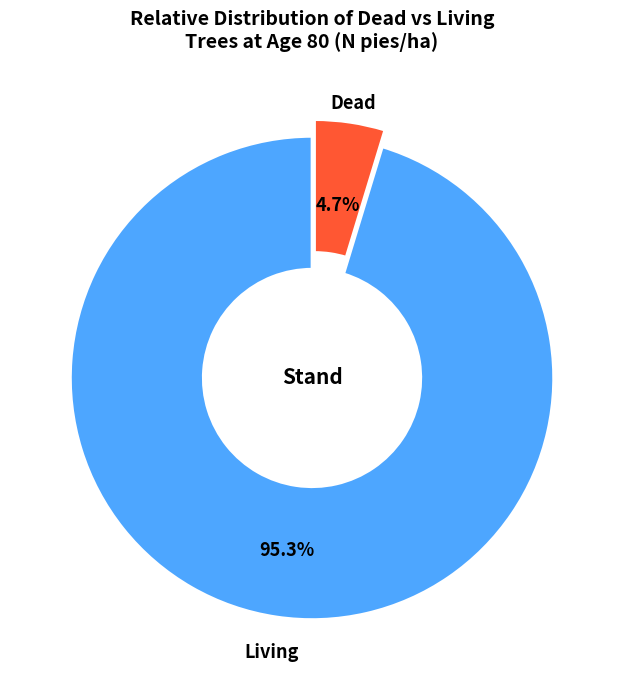

Is there a majority slice in this chart?

Yes